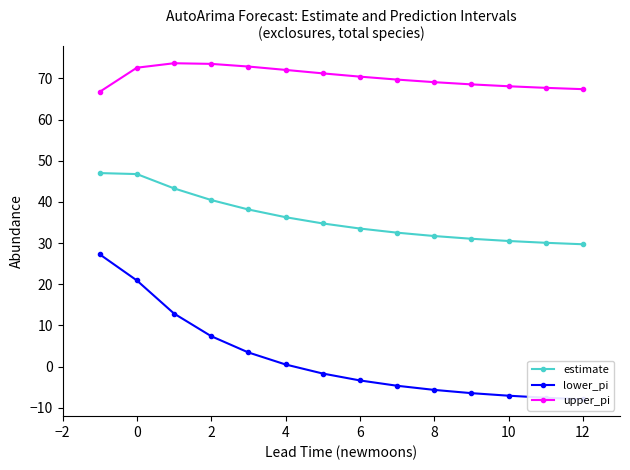

True or false: estimate has a value of 24.9 at 2.

False